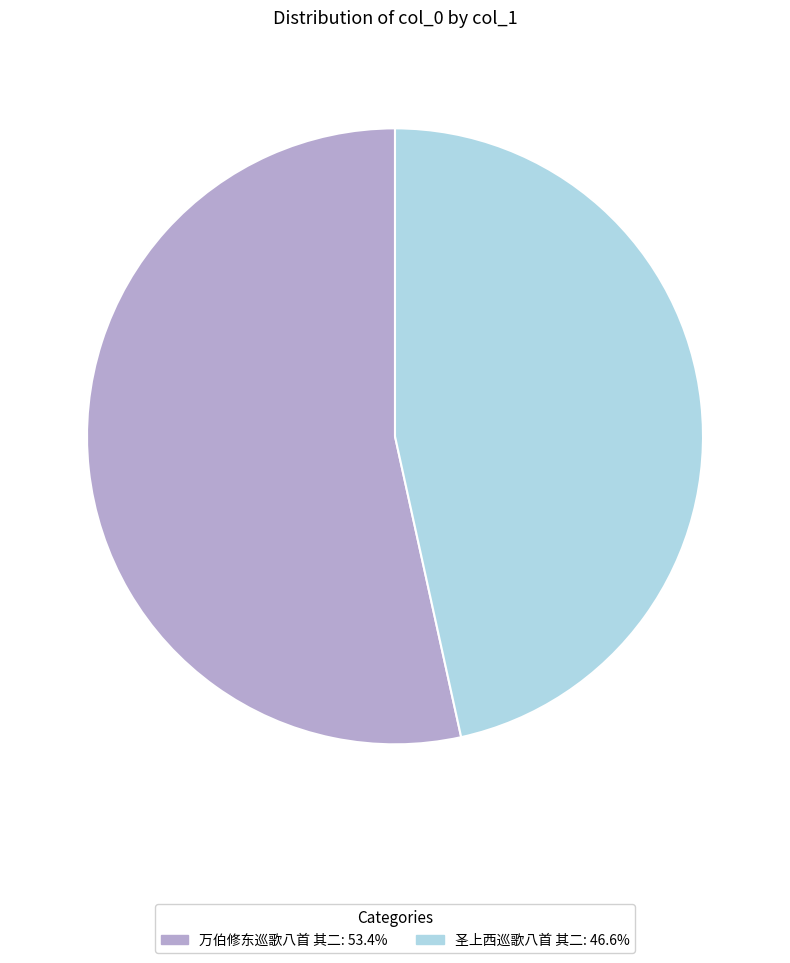

Is it true that 万伯修东巡歌八首 其二 is 53% of the pie?

True